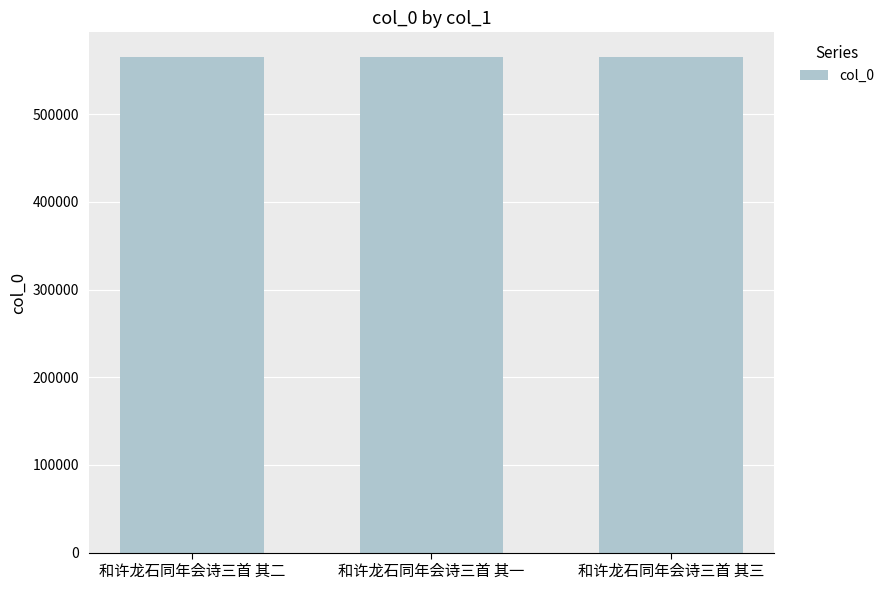

How many distinct data groups are displayed?

1